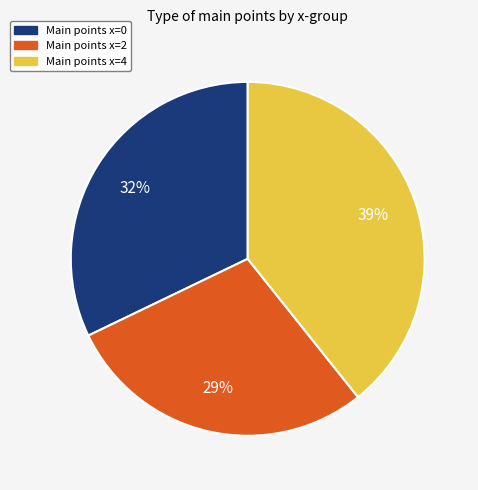

To the nearest percent, what is the average slice percentage?

33%